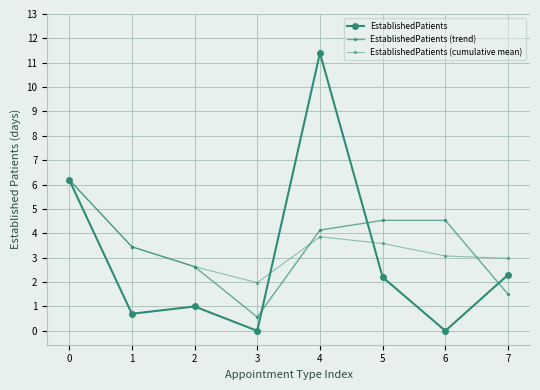

Which category has the highest value in the EstablishedPatients series?

4